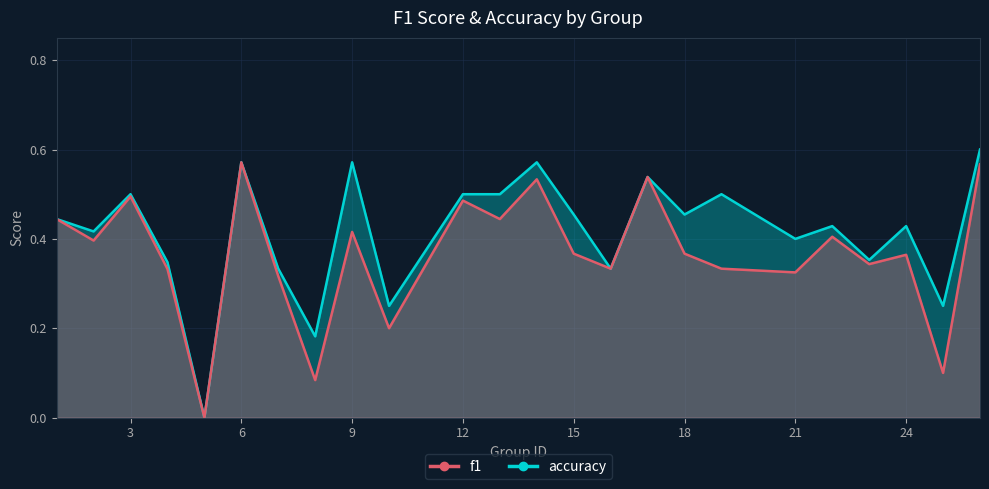

Which series has the largest total across all categories?

accuracy